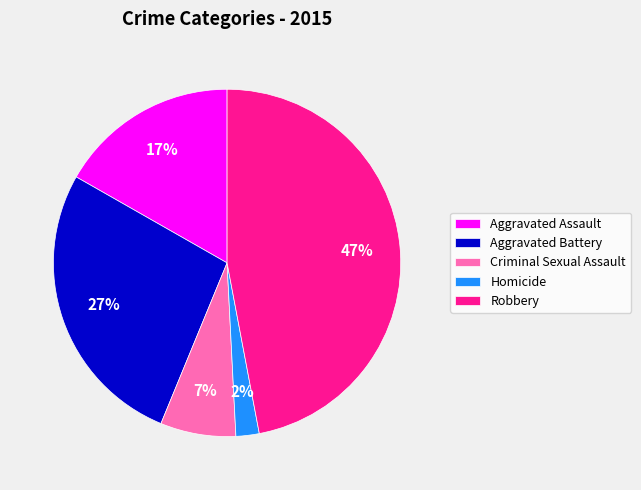

Does Aggravated Battery represent more than half of the total?

No